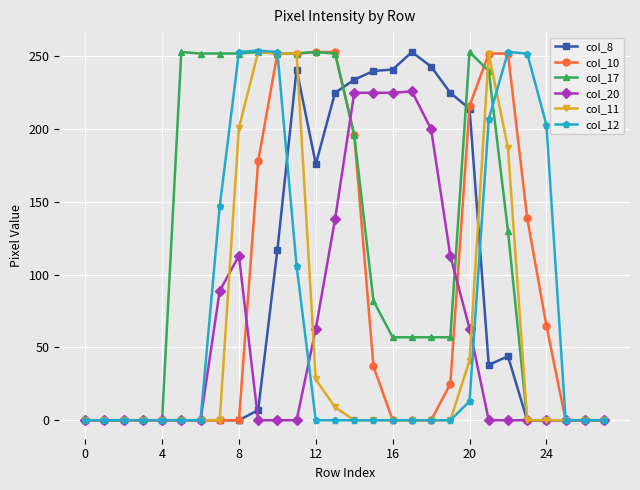

At how many categories does at least one series exceed 221?

19